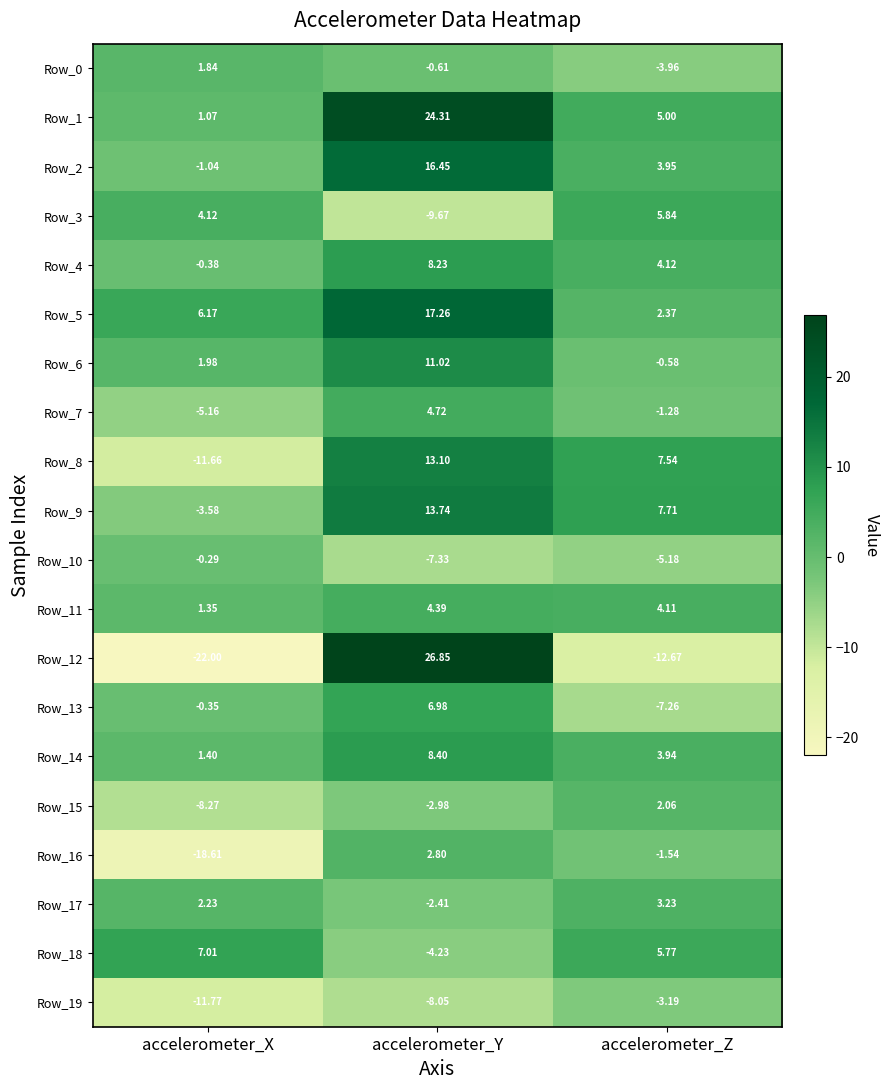

List the labels in order of Row_6 value, smallest first.

accelerometer_Z, accelerometer_X, accelerometer_Y